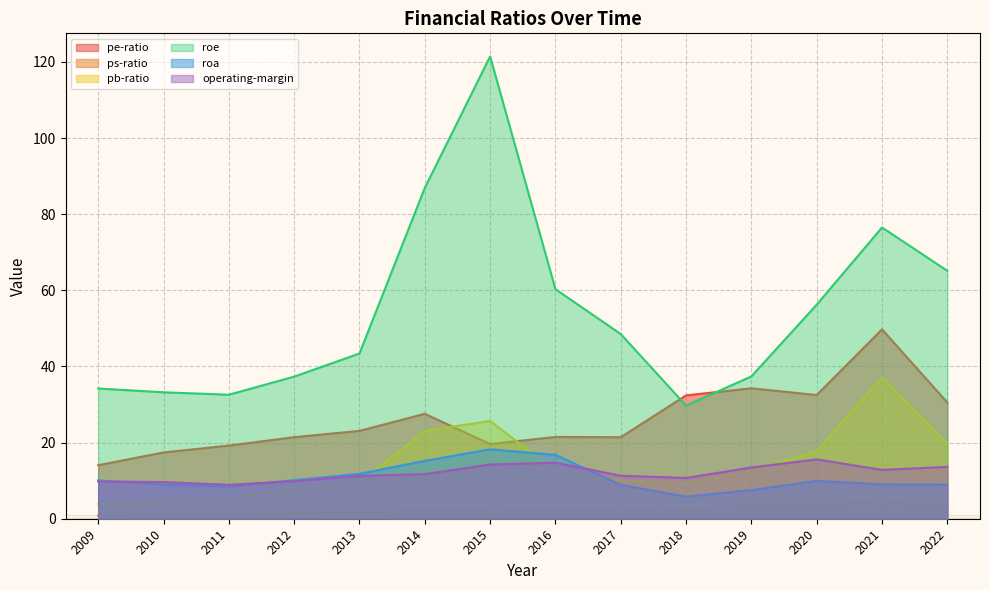

Between 2020 and 2022, which is larger?

2020